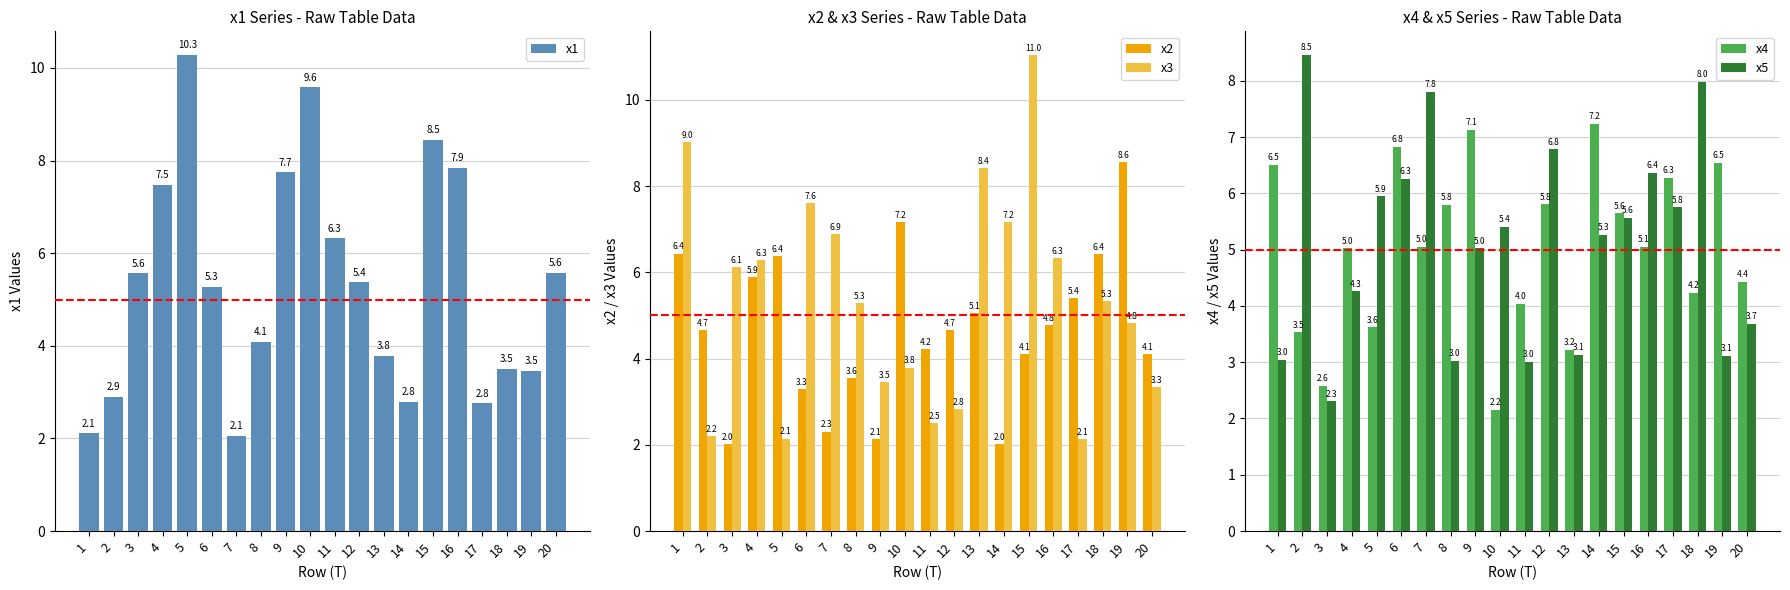

Which series has the largest total across all categories?

x1